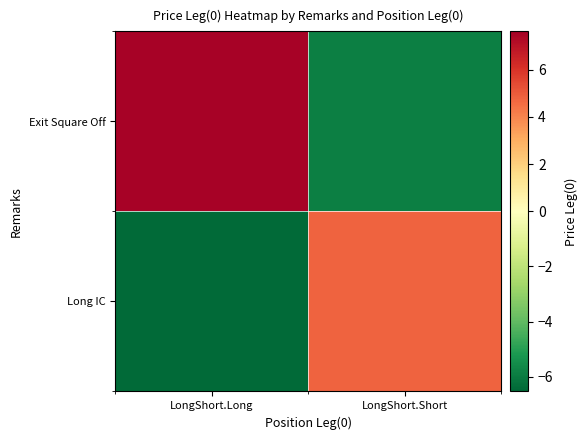

How many categories are shown in the chart?

2